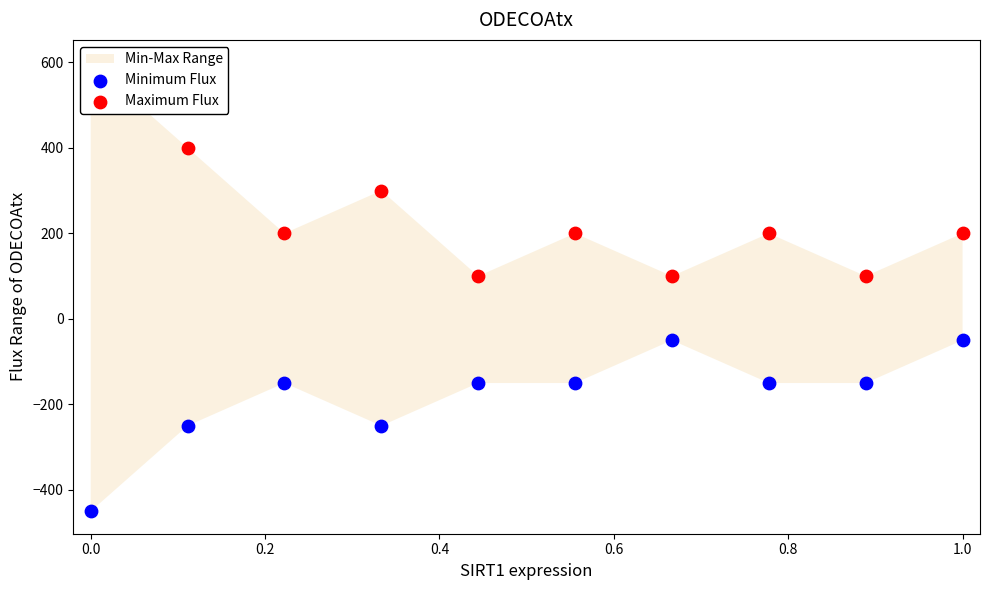

What is the total value across all series at 0.2?

50